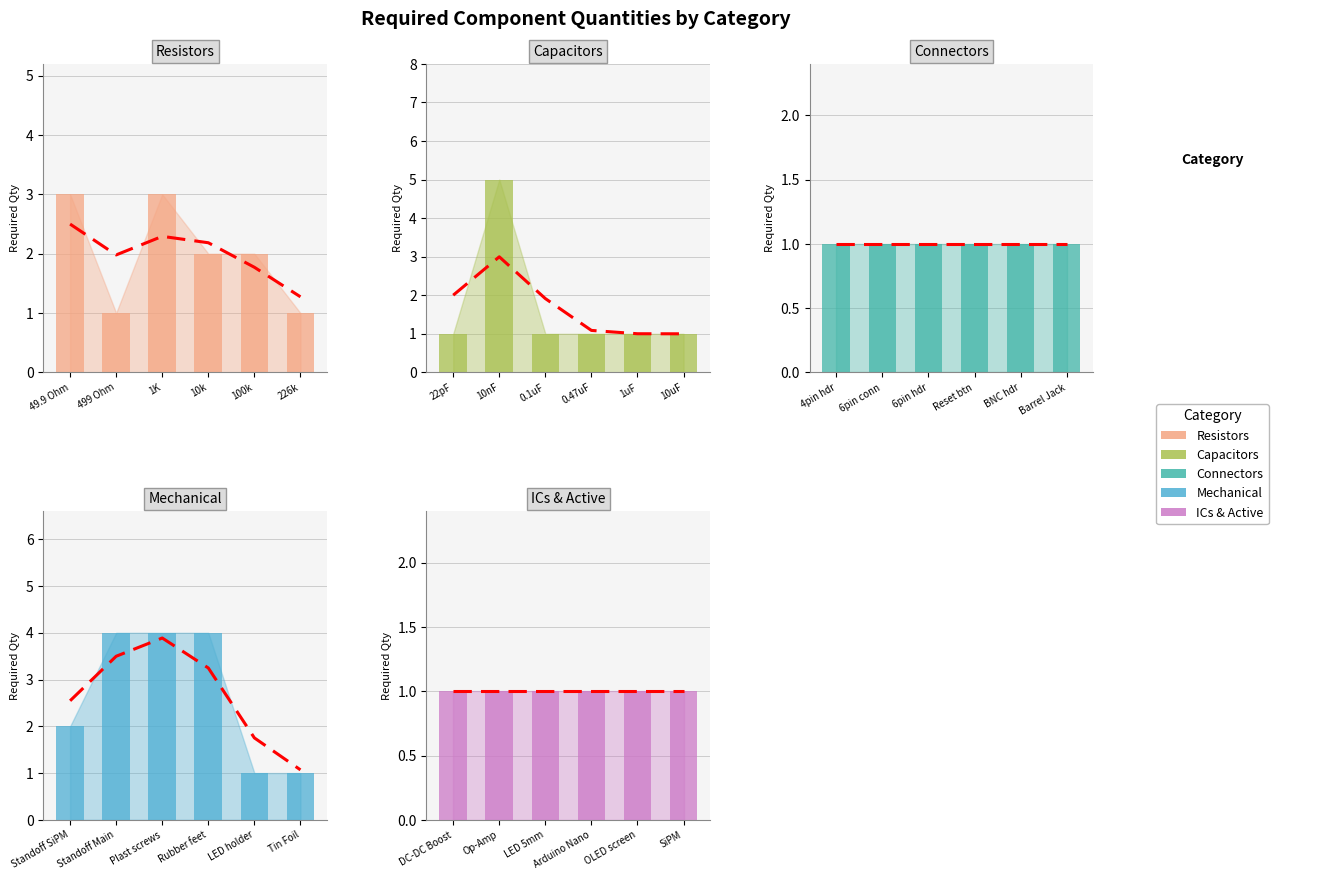

What value does the Resistors series have at 10k?

2.0